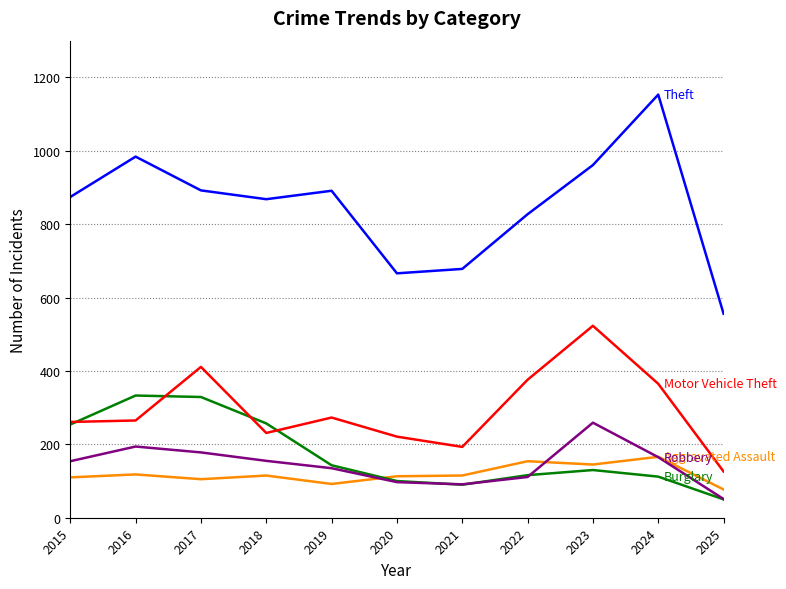

What is the difference between the highest and lowest values at 2017?

787